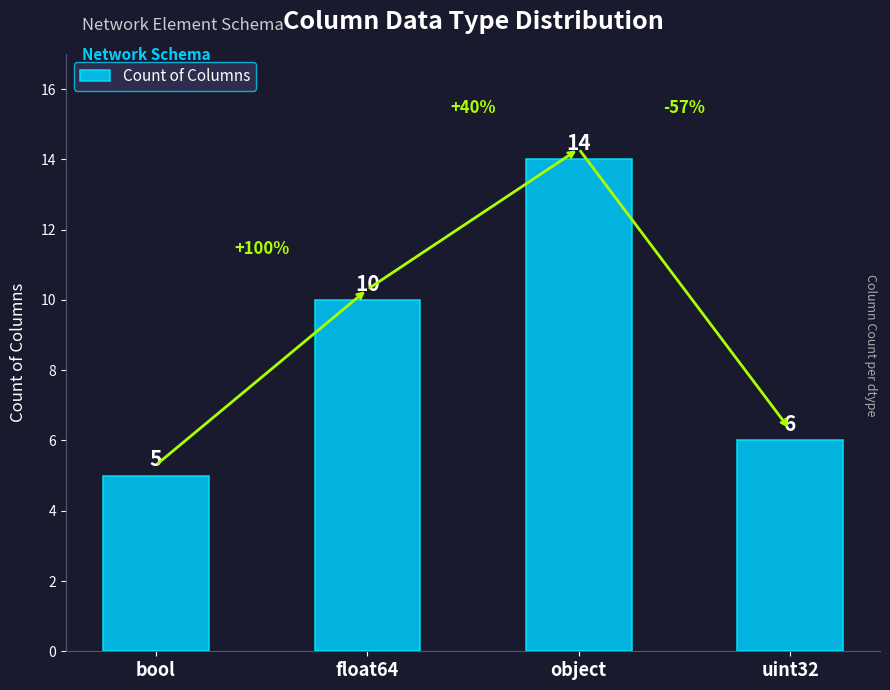

What is the sum of the values at uint32 and float64?

16